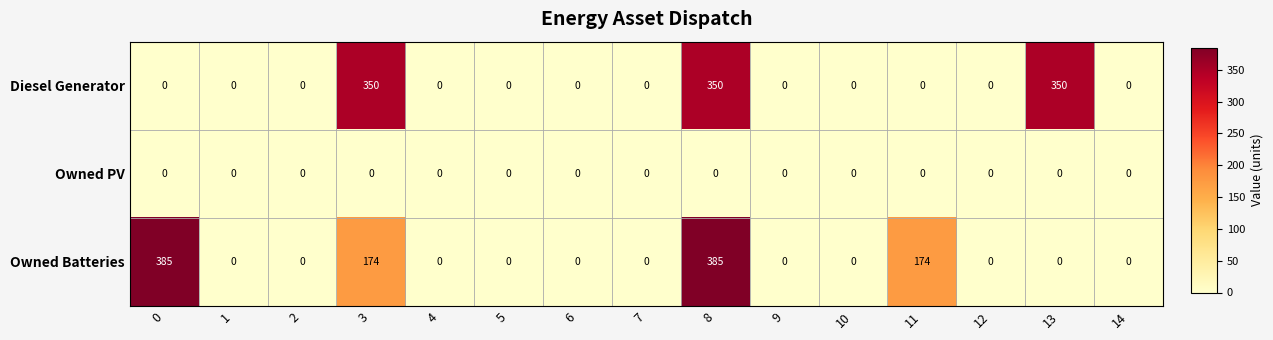

Between 3 and 14, which series saw the biggest shift?

Diesel Generator